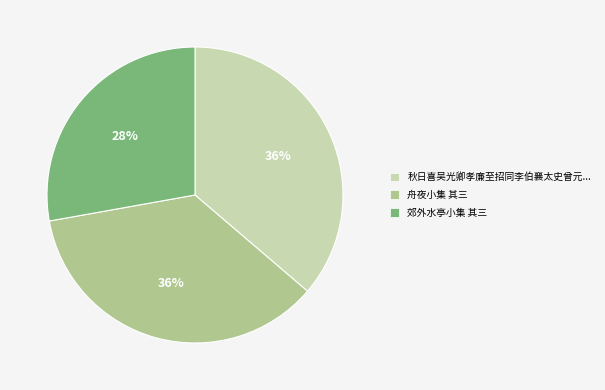

Which category has the smallest portion of the pie?

郊外水亭小集 其三